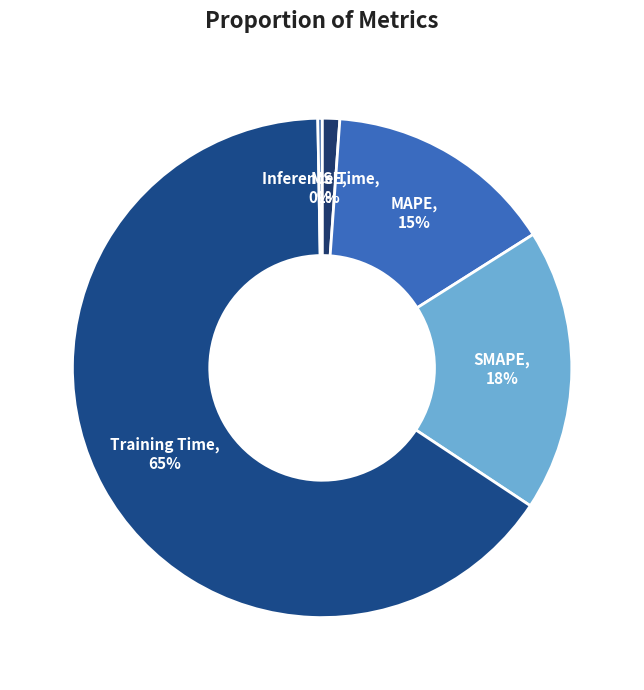

Does SMAPE represent more than half of the total?

No